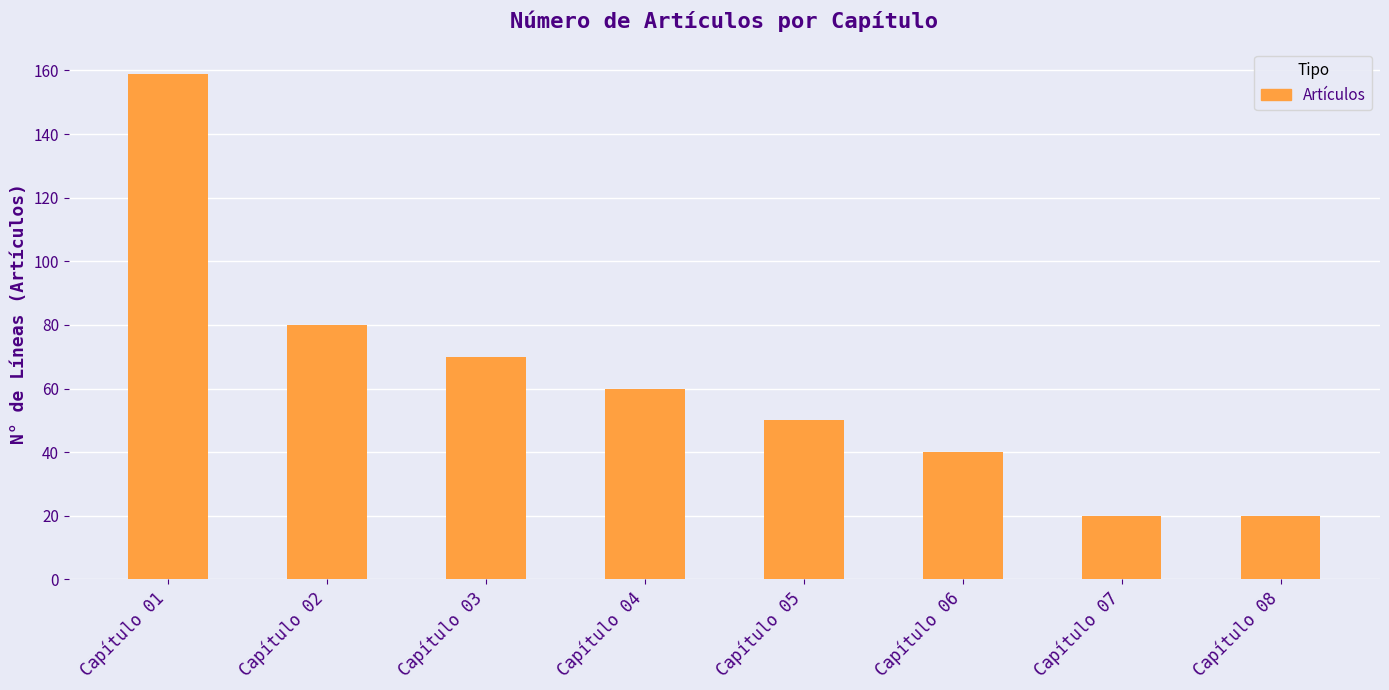

At which label is the value closest to 89?

Capítulo 02